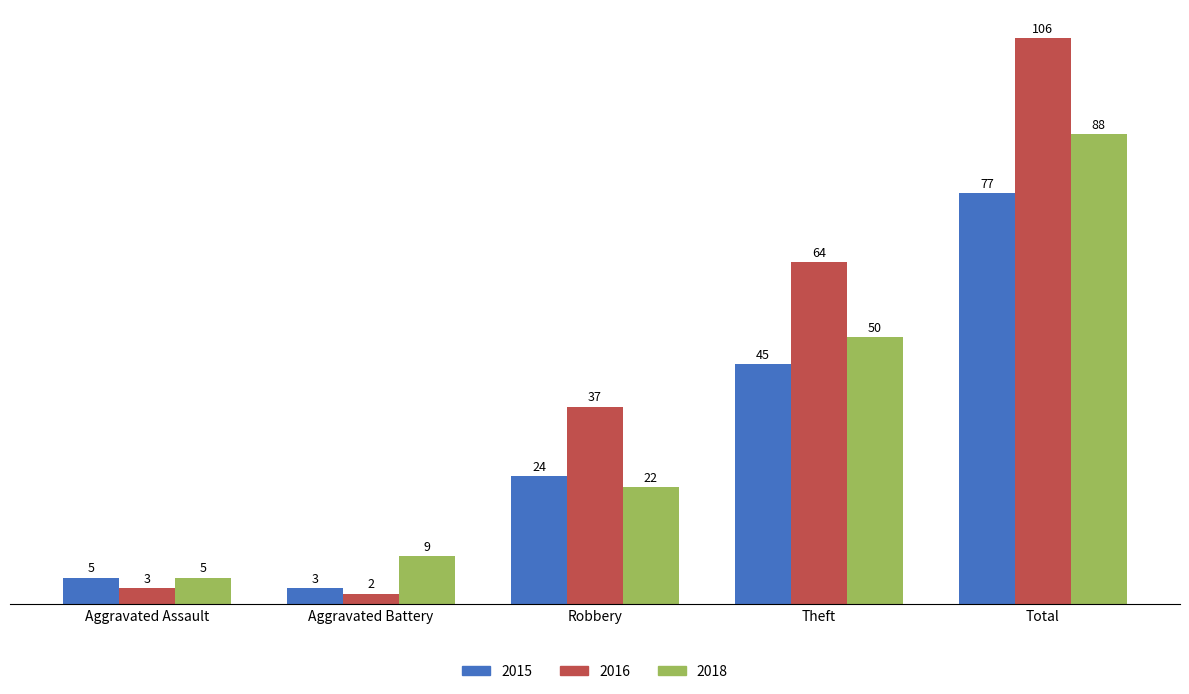

What is the total value across all series at Total?

271